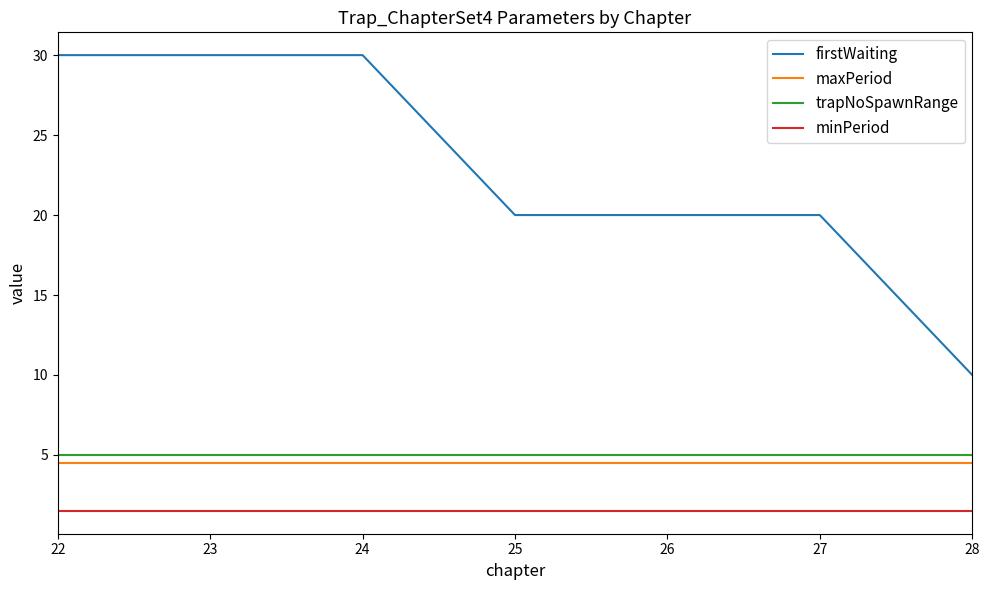

The value of firstWaiting at 26 is 12.4. True or false?

False